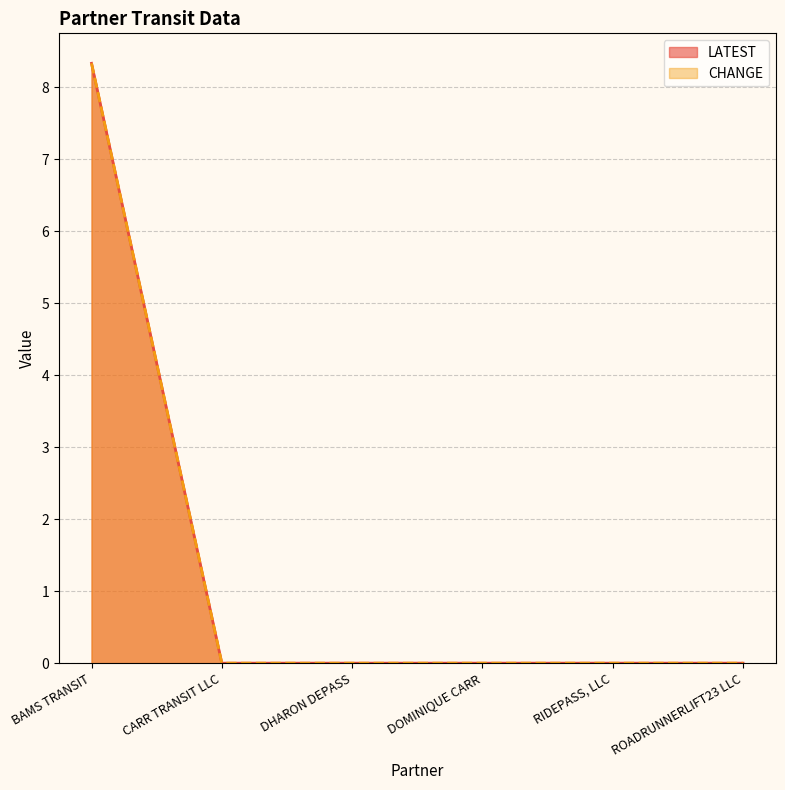

Reading left to right, extract all data points from this chart.

LATEST: 8.3	0.0	0.0	0.0	0.0	0.0
CHANGE: 8.3	0.0	0.0	0.0	0.0	0.0